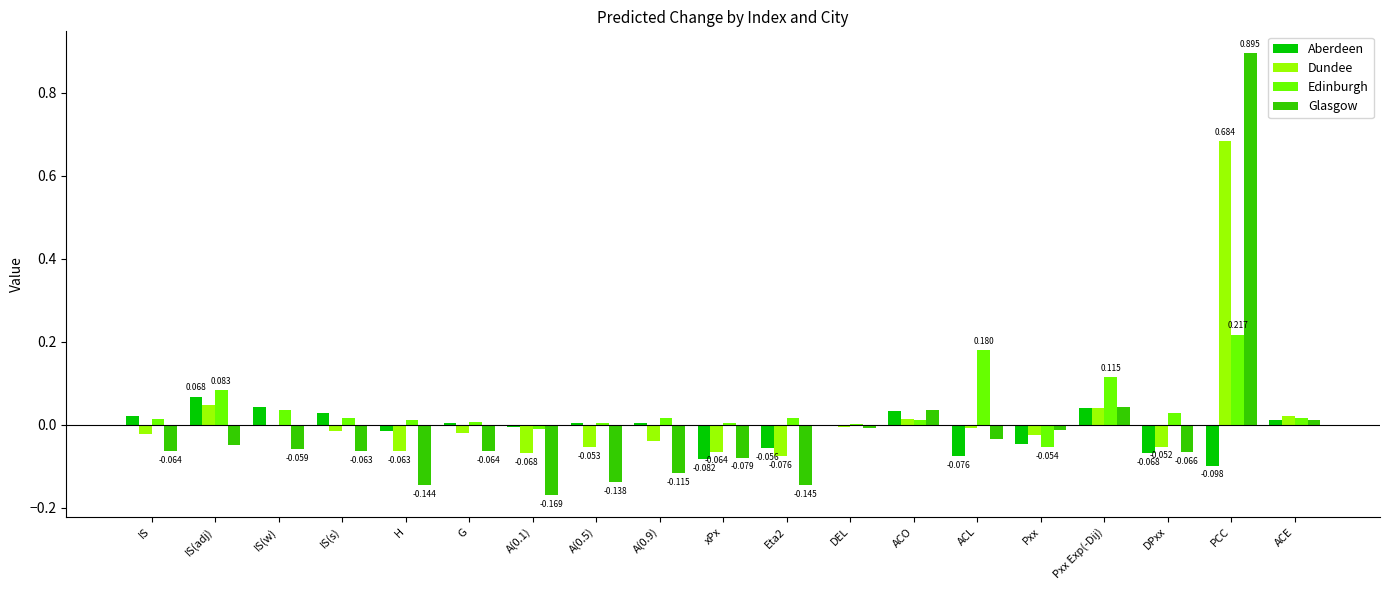

At which label does Aberdeen reach its peak?

IS(adj)